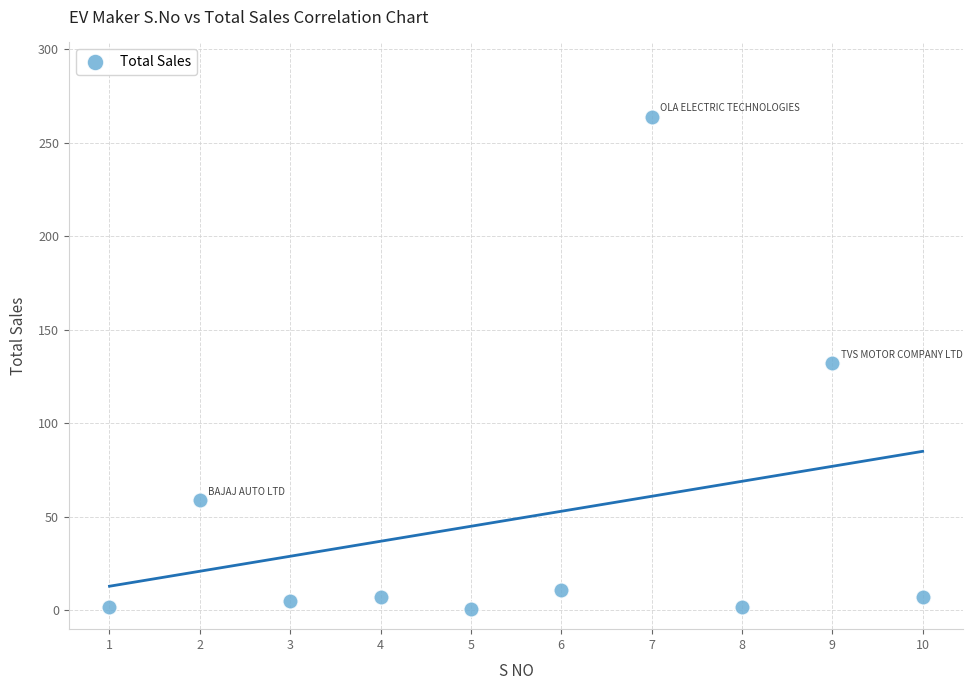

What is the average Y value?

49